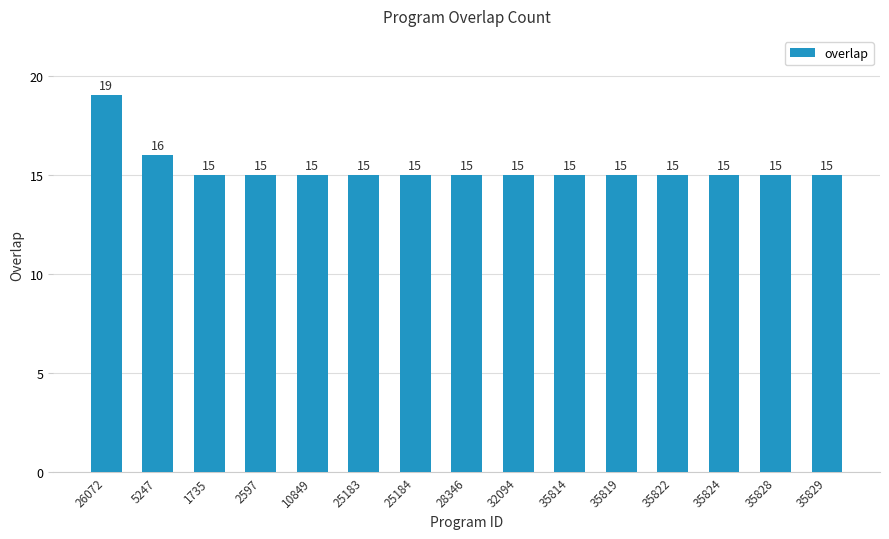

What is the difference between the maximum and second lowest values?

4